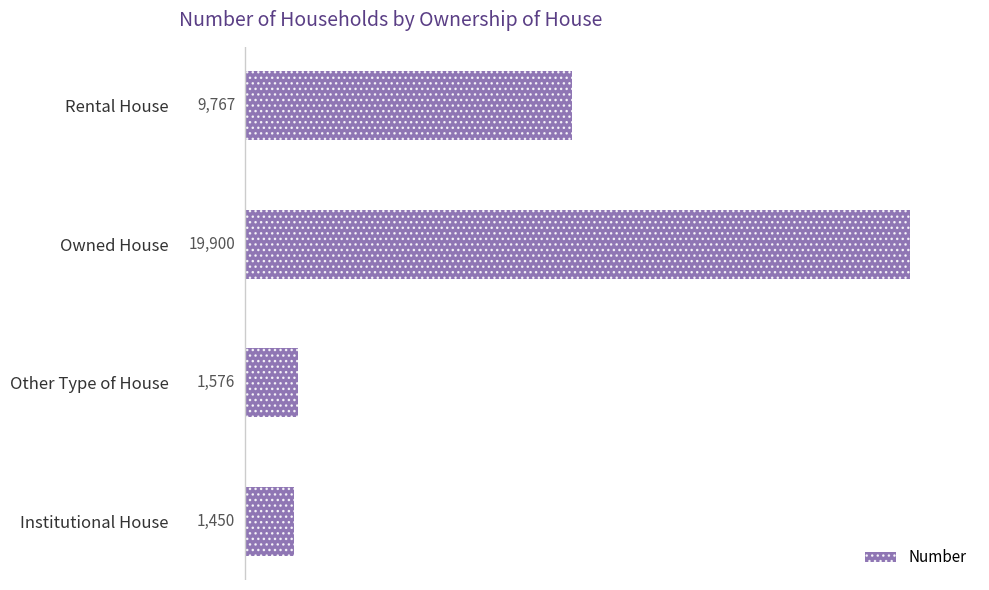

Which label corresponds to the largest value in the chart?

Owned House